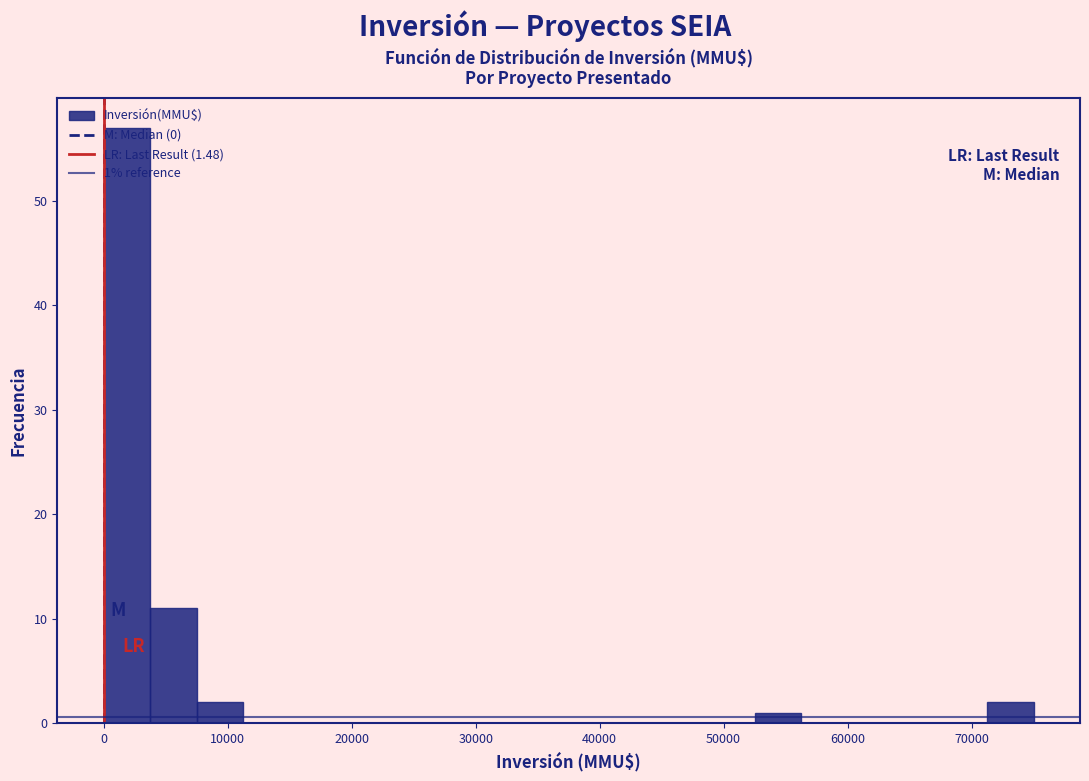

Around what value on the x-axis is the tallest bar? Give the approximate position of its centre, as read against the axis.

2000